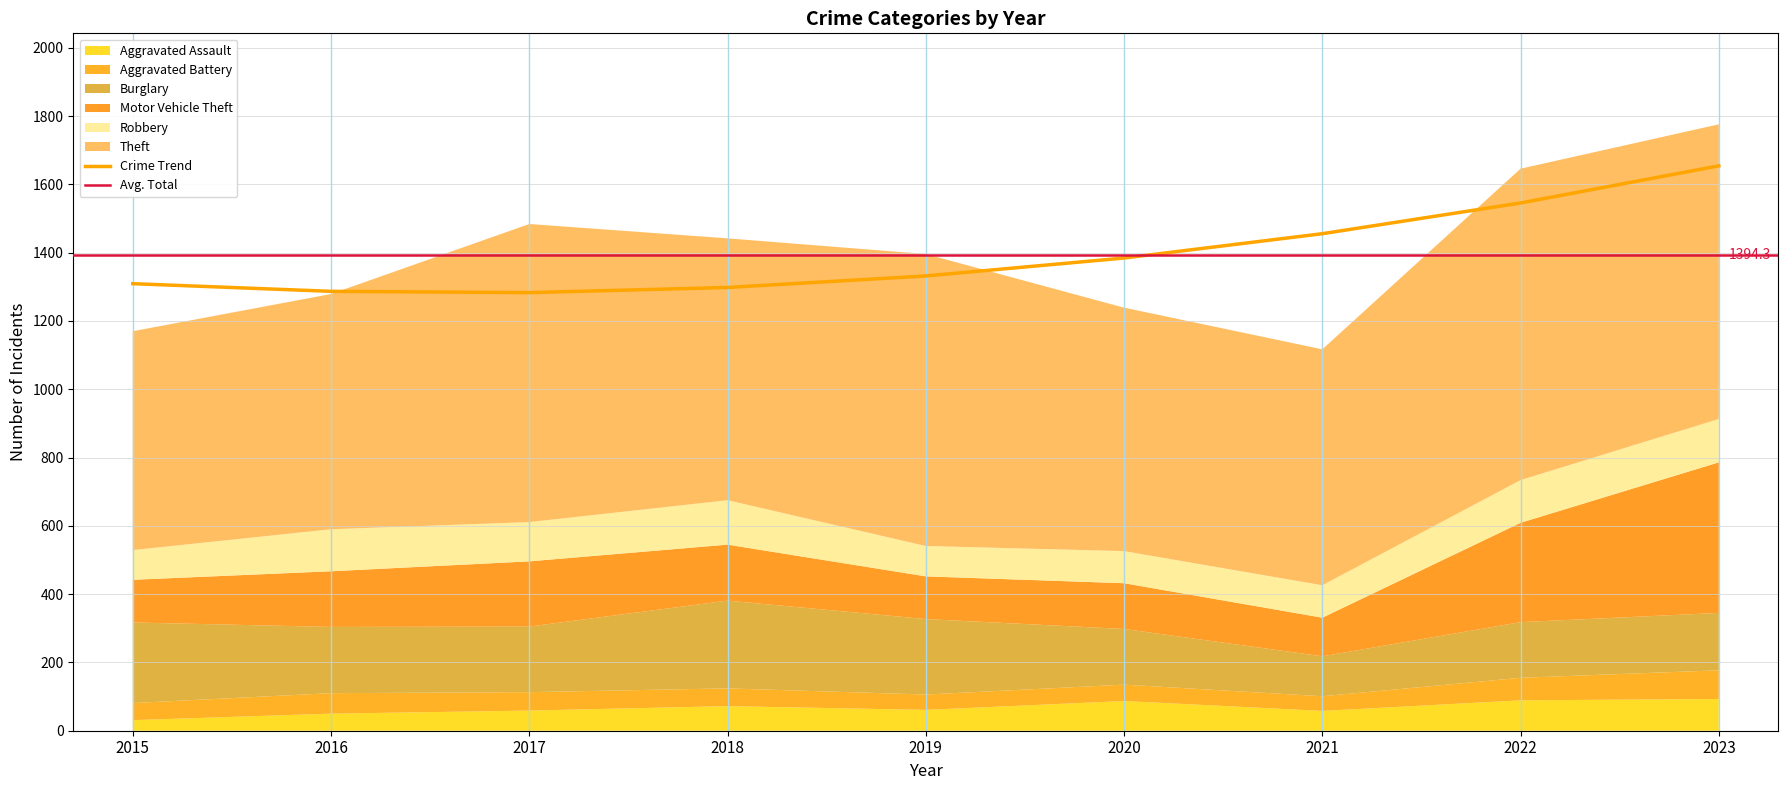

Which label corresponds to the smallest value in the chart?

2015